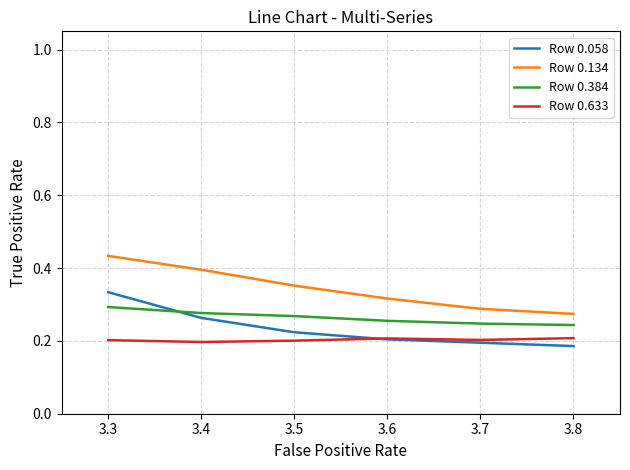

Is this an area chart (filled region under the line)?

No